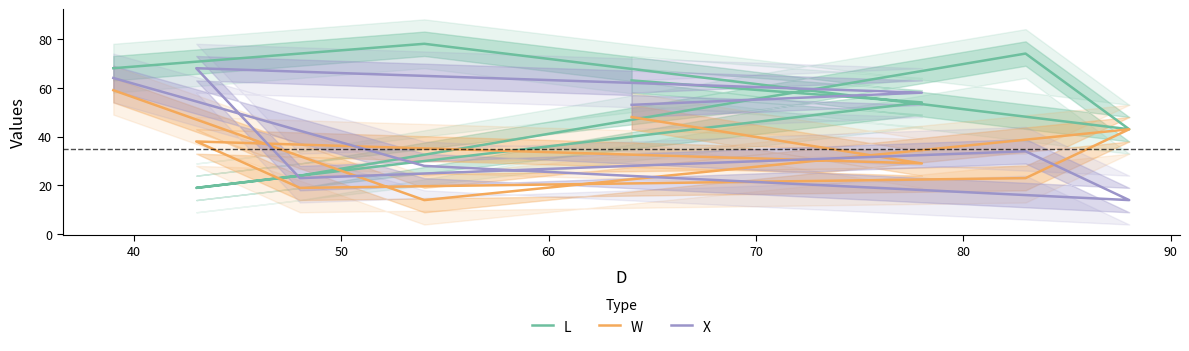

At how many categories does at least one series exceed 66?

4